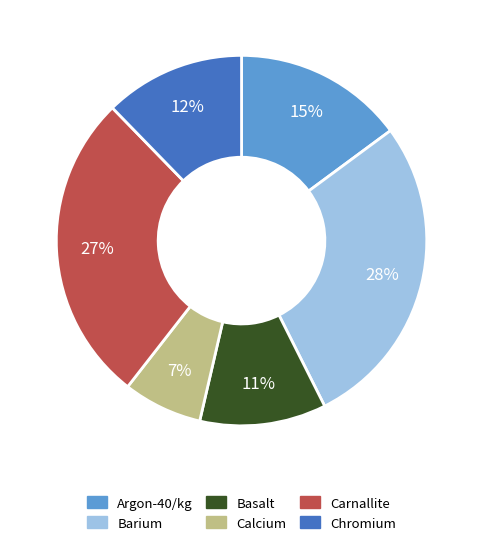

The Chromium slice represents 5% of the pie. True or false?

False